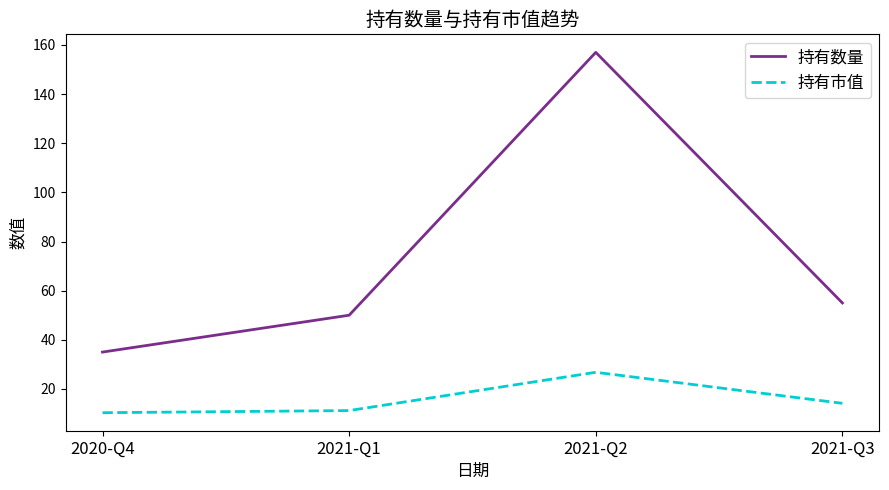

Where is the first local maximum for 持有数量?

2021-Q2